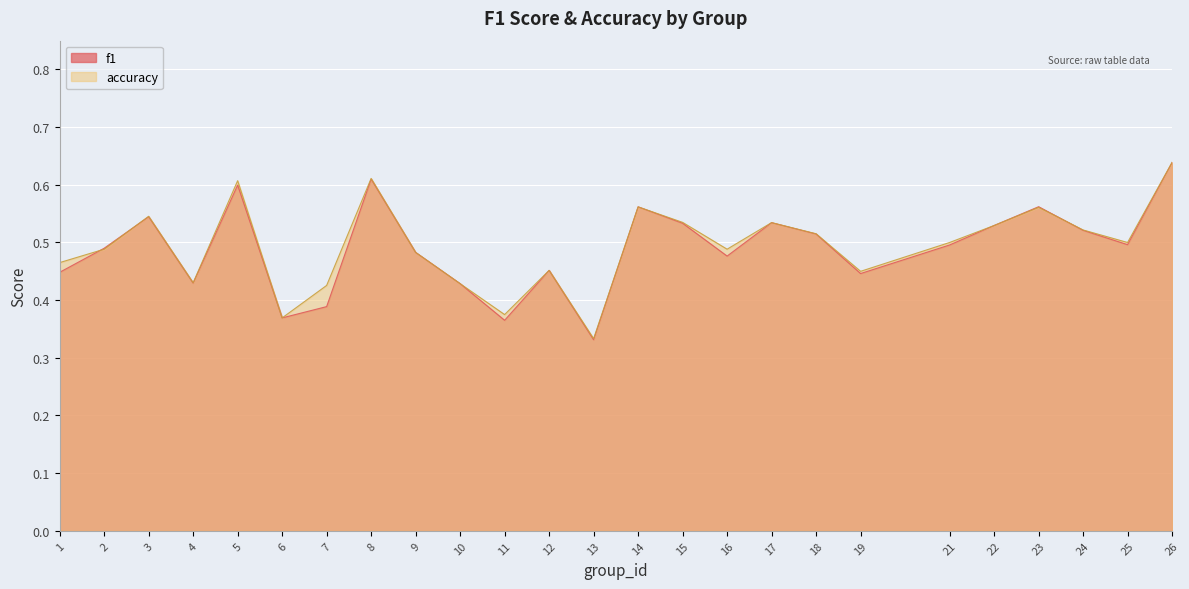

How many series are shown in this chart?

2